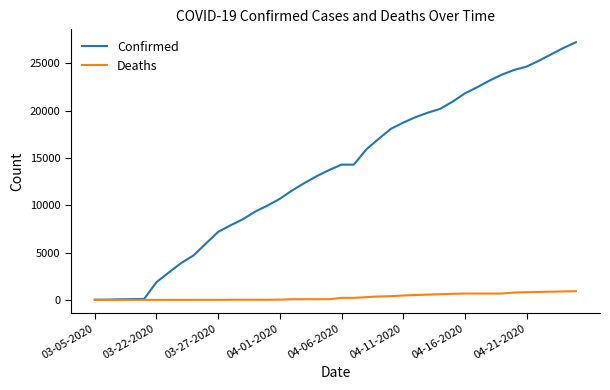

What is the maximum value for Deaths?

920